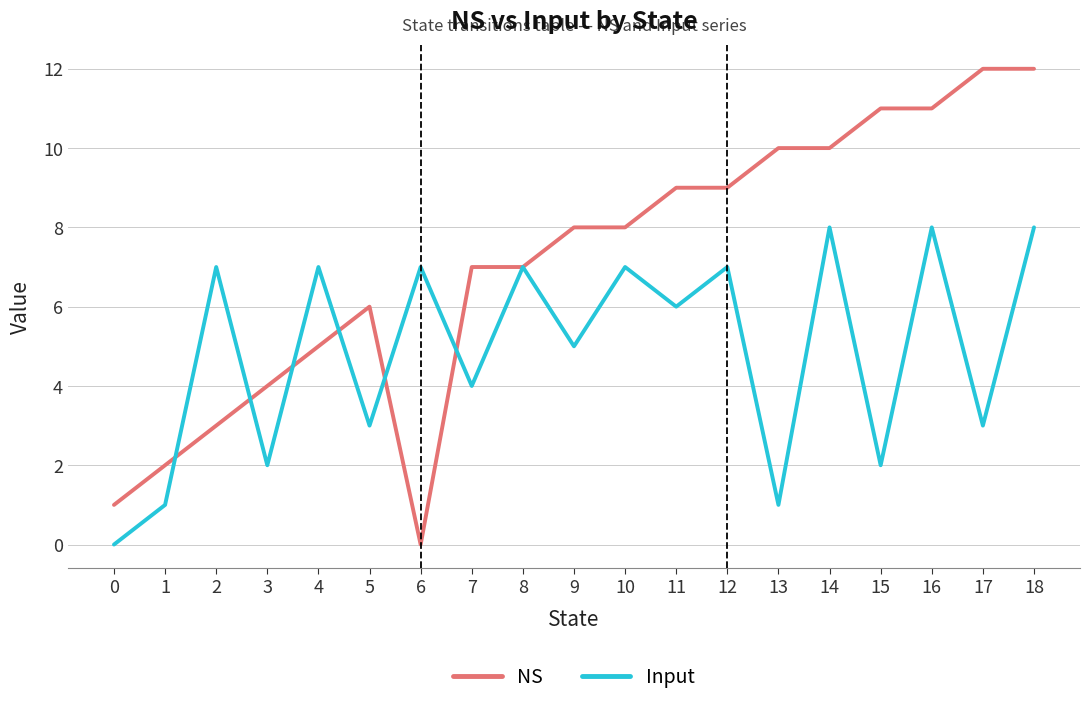

Reading left to right, list all the values displayed in this chart.

NS: 0=1	1=2	2=3	3=4	4=5	5=6	6=0	7=7	8=7	9=8	10=8	11=9	12=9	13=10	14=10	15=11	16=11	17=12	18=12
Input: 0=0	1=1	2=7	3=2	4=7	5=3	6=7	7=4	8=7	9=5	10=7	11=6	12=7	13=1	14=8	15=2	16=8	17=3	18=8